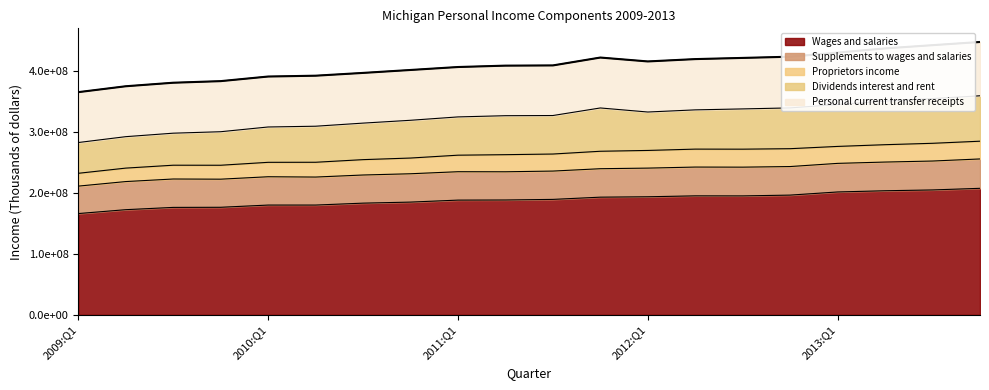

What is the maximum value shown in the chart?

207359892